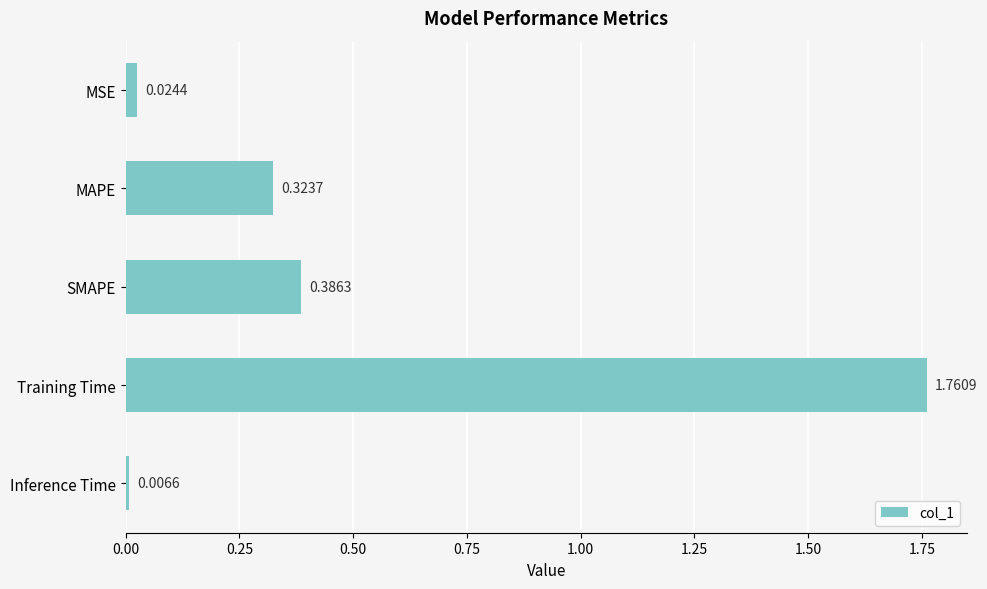

What is the average value?

0.5